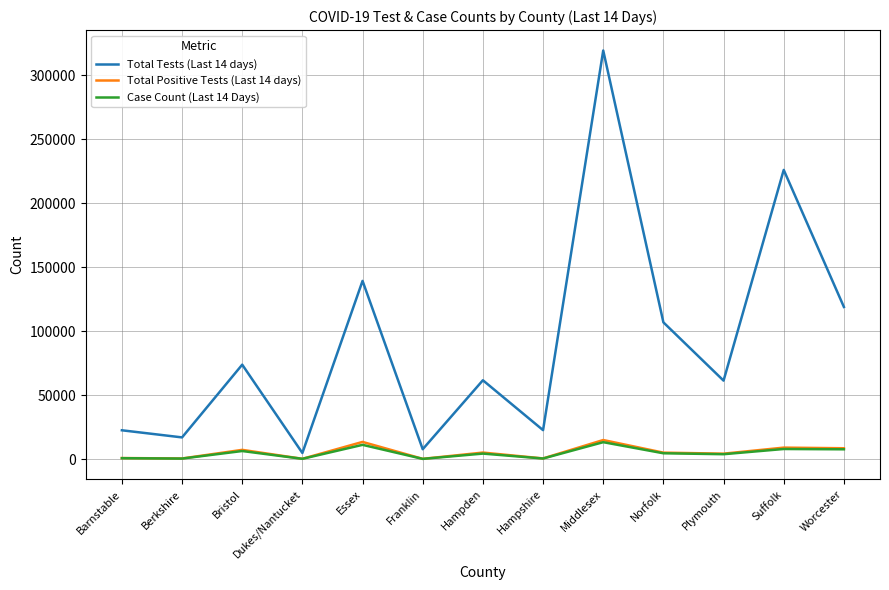

Does the chart have visible grid lines?

Yes